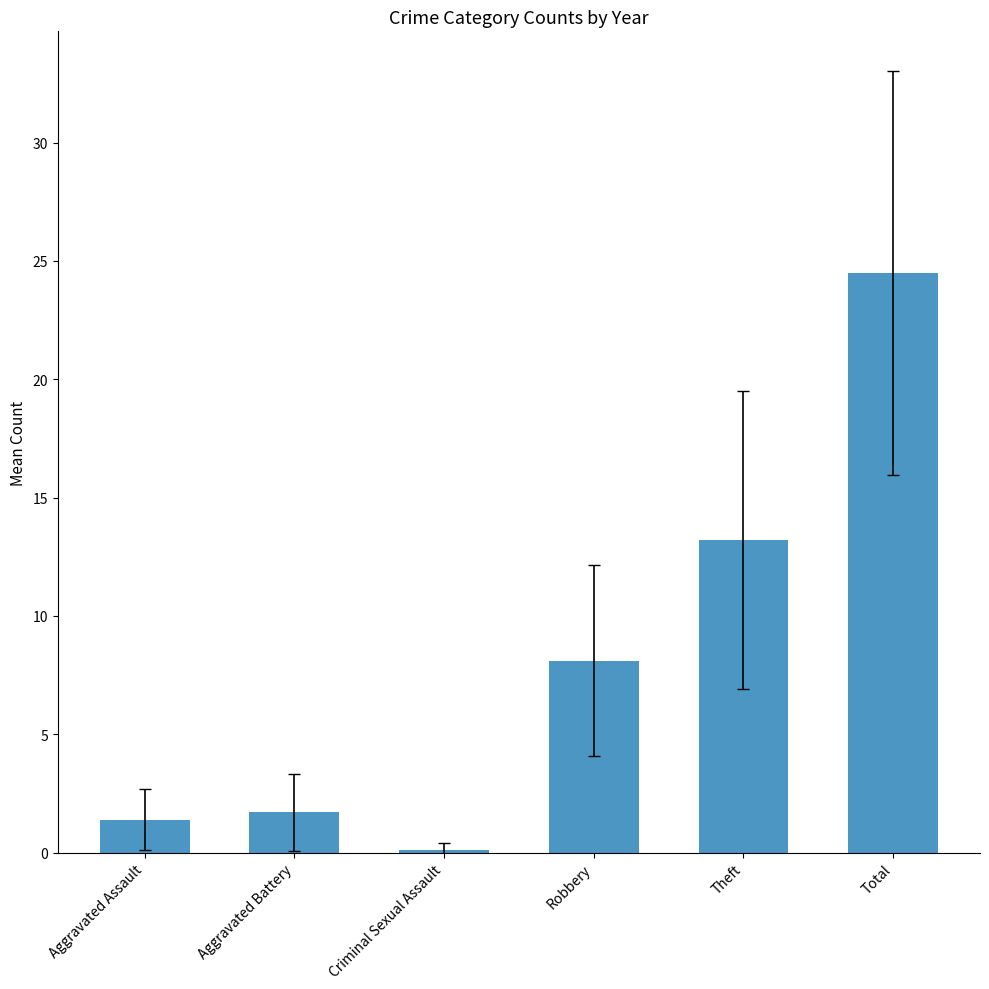

The chart shows a value of 8.1 at Robbery. True or false?

True